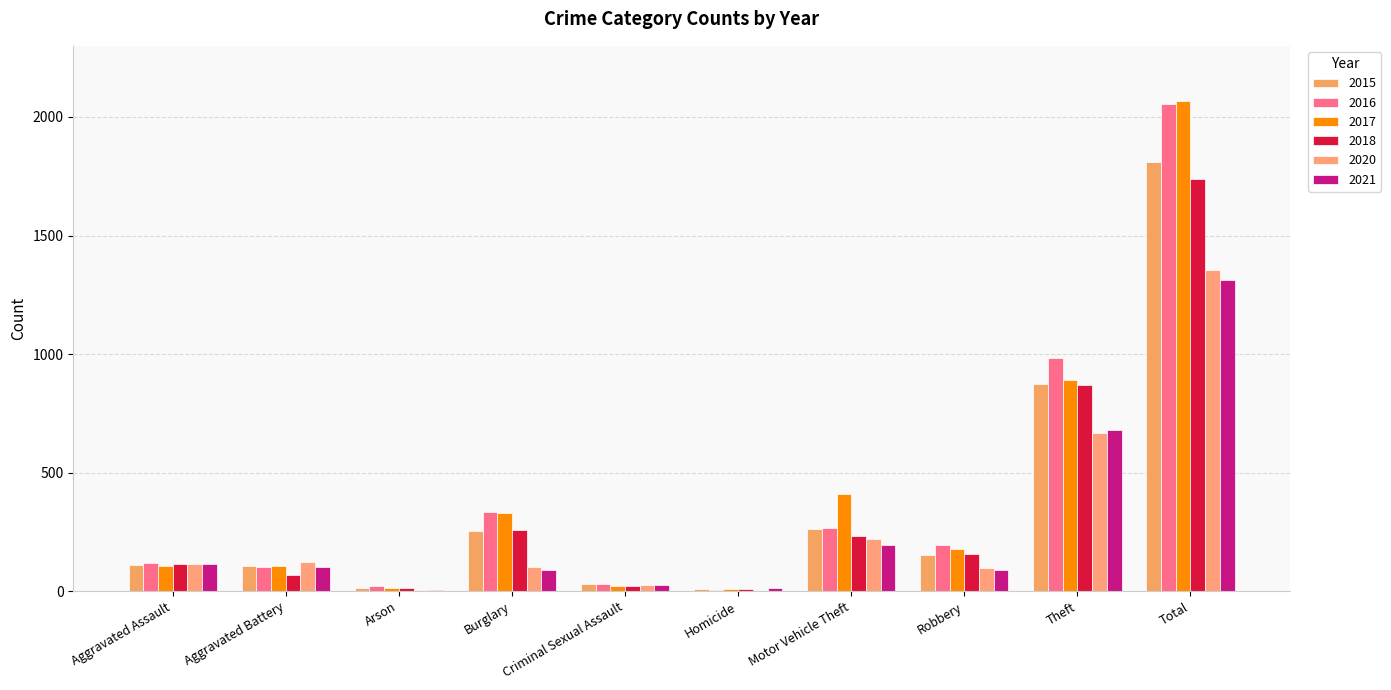

What is the sum of the 2020 values at Theft and Arson?

670